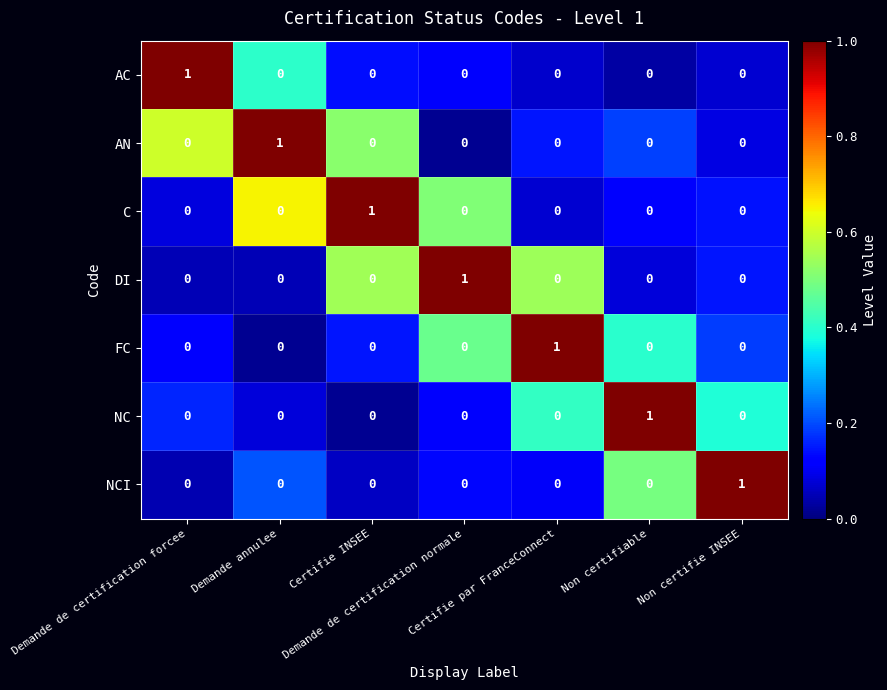

At how many categories does at least one series exceed 0?

7